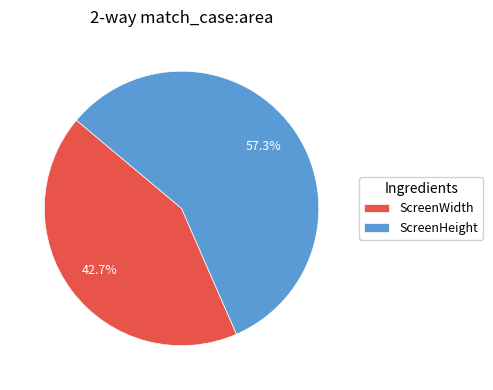

Which slice is the largest?

ScreenHeight